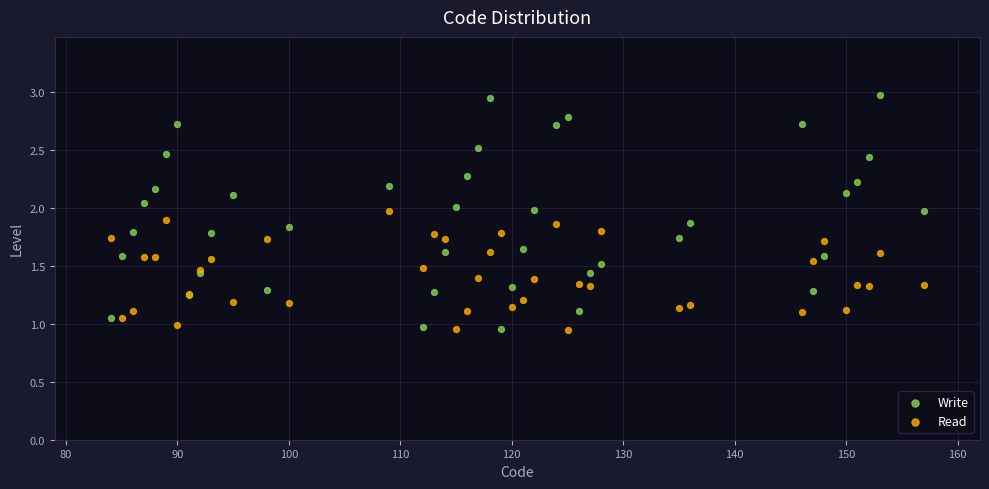

Which series reaches the maximum Y coordinate?

Write